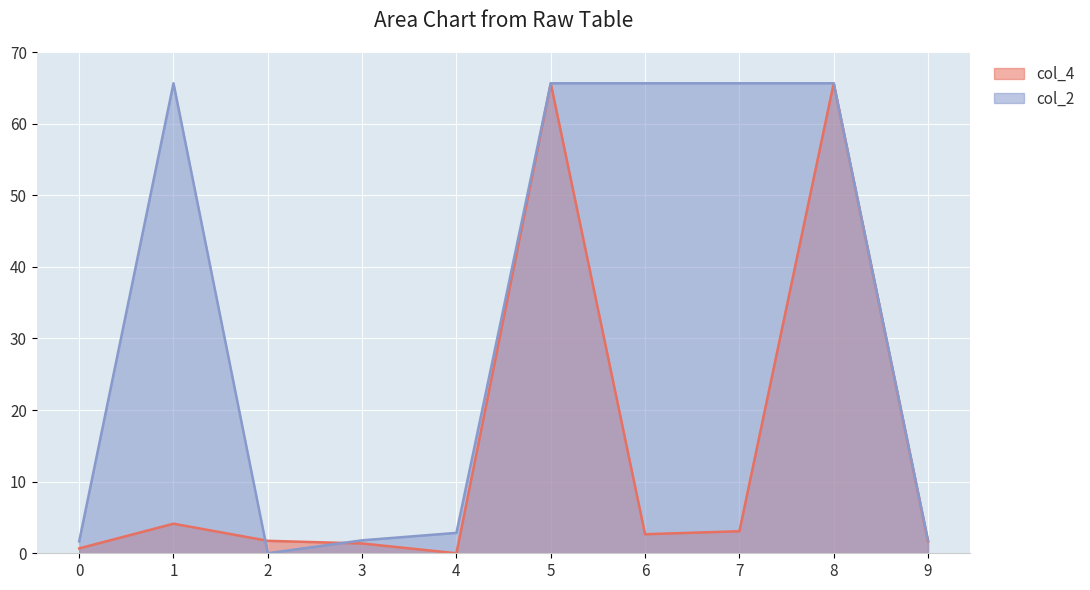

Reading left to right, list all the values displayed in this chart.

col_4: 0.7	4.1	1.7	1.4	0.0	65.6	2.7	3.1	65.6	1.7
col_2: 1.7	65.6	0.0	1.8	2.9	65.6	65.6	65.6	65.6	1.8